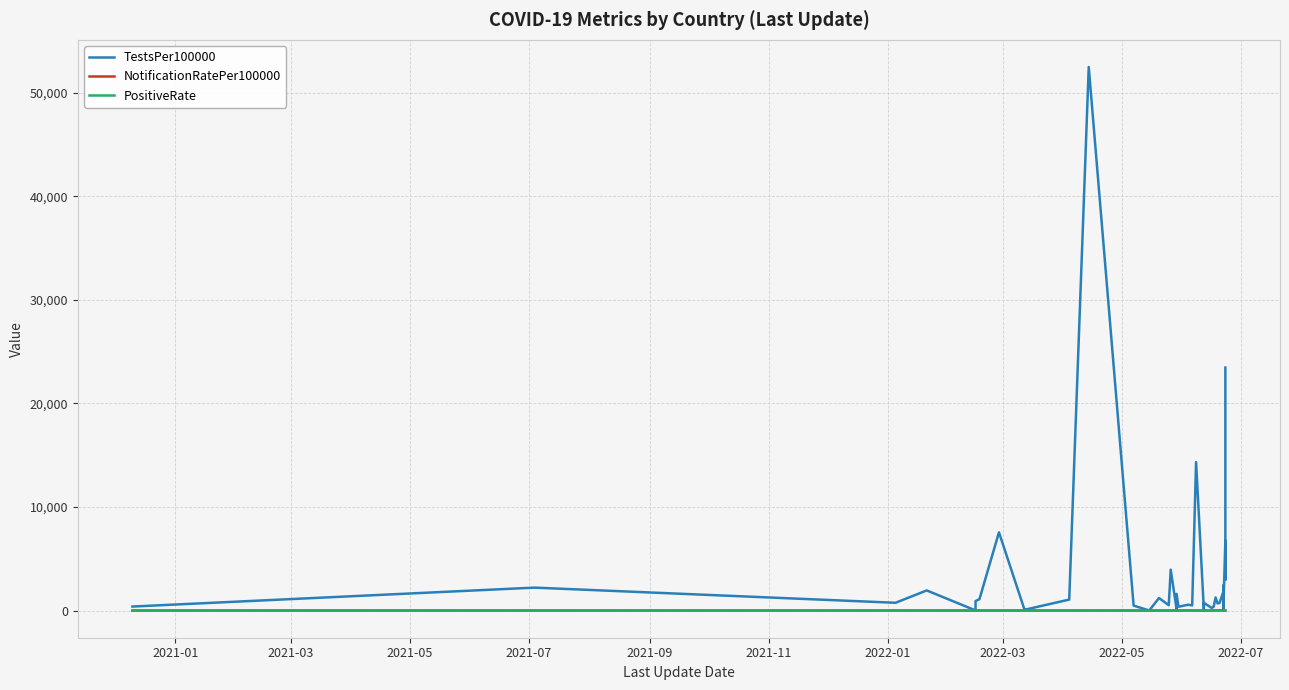

How many times do PositiveRate and NotificationRatePer100000 cross each other?

2